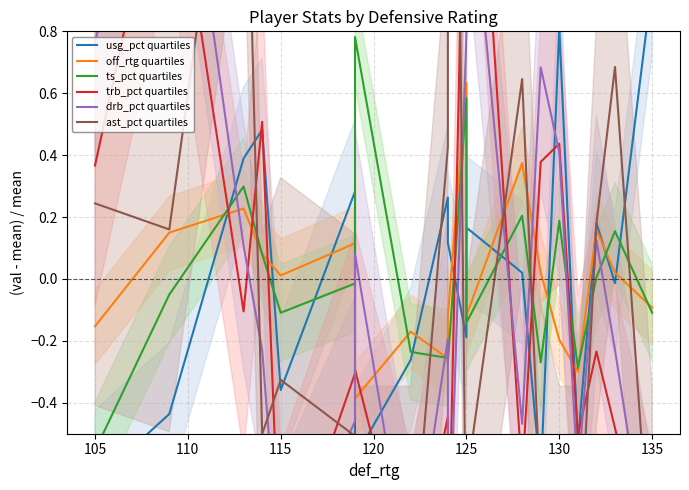

The ts_pct quartiles series shows -0.1 at 140. True or false?

False